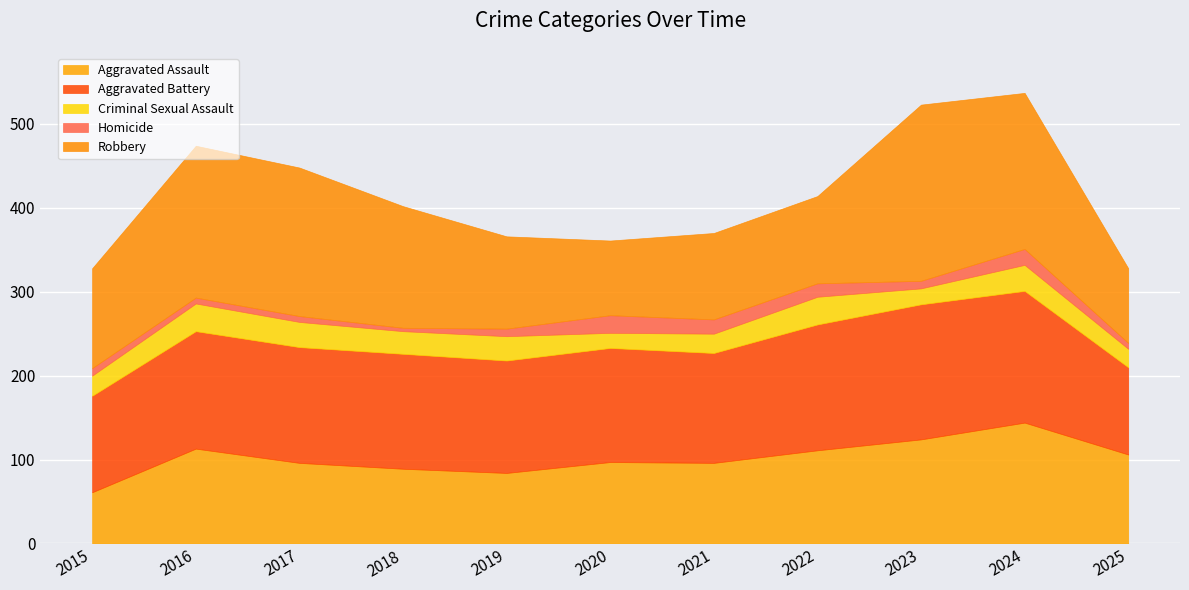

Reading right to left, transcribe all the data shown in this chart.

Aggravated Assault: 2025=106	2024=144	2023=124	2022=111	2021=96	2020=97	2019=84	2018=89	2017=96	2016=113	2015=61
Aggravated Battery: 2025=104	2024=157	2023=161	2022=150	2021=131	2020=136	2019=134	2018=137	2017=138	2016=140	2015=115
Criminal Sexual Assault: 2025=22	2024=31	2023=19	2022=33	2021=23	2020=18	2019=29	2018=27	2017=30	2016=33	2015=24
Homicide: 2025=7	2024=19	2023=9	2022=16	2021=17	2020=21	2019=9	2018=4	2017=7	2016=7	2015=9
Robbery: 2025=89	2024=186	2023=210	2022=104	2021=103	2020=89	2019=110	2018=145	2017=177	2016=181	2015=119